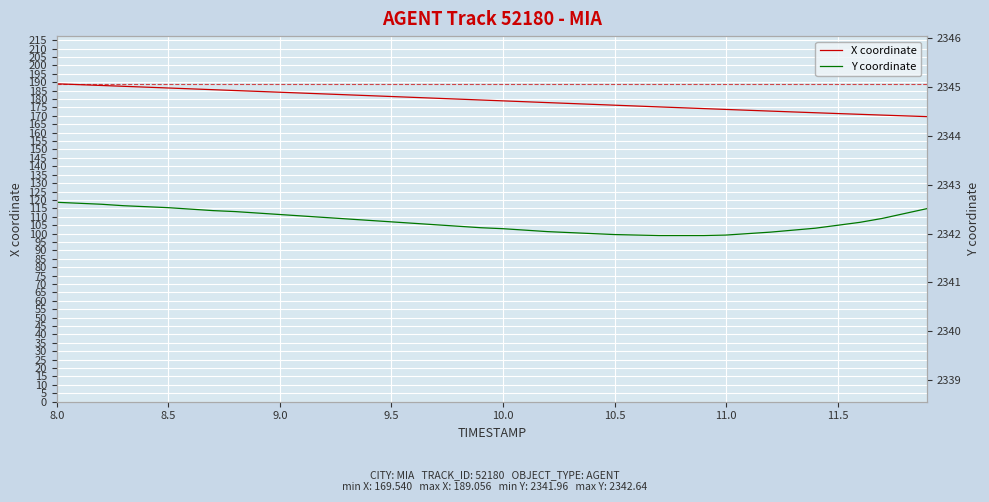

What is the maximum value for X coordinate?

189.1